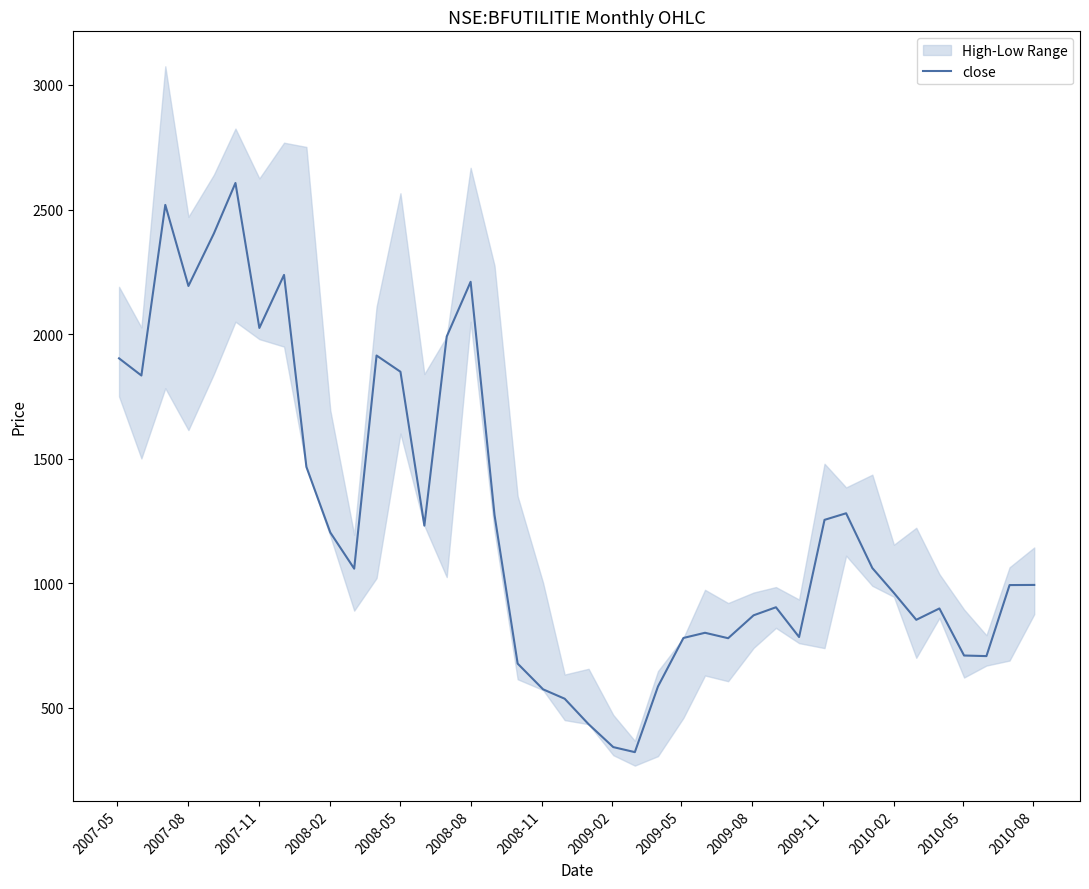

What is the value of the 7th point from the left?

2024.9